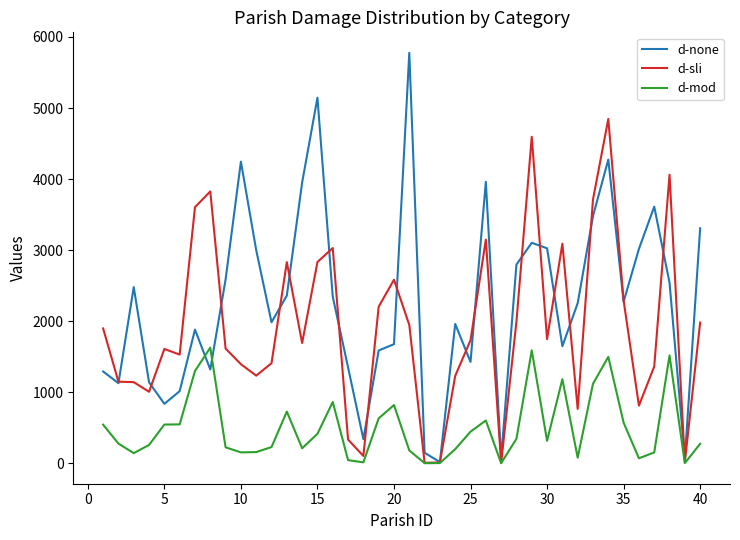

What is the greatest value displayed?

5776.5